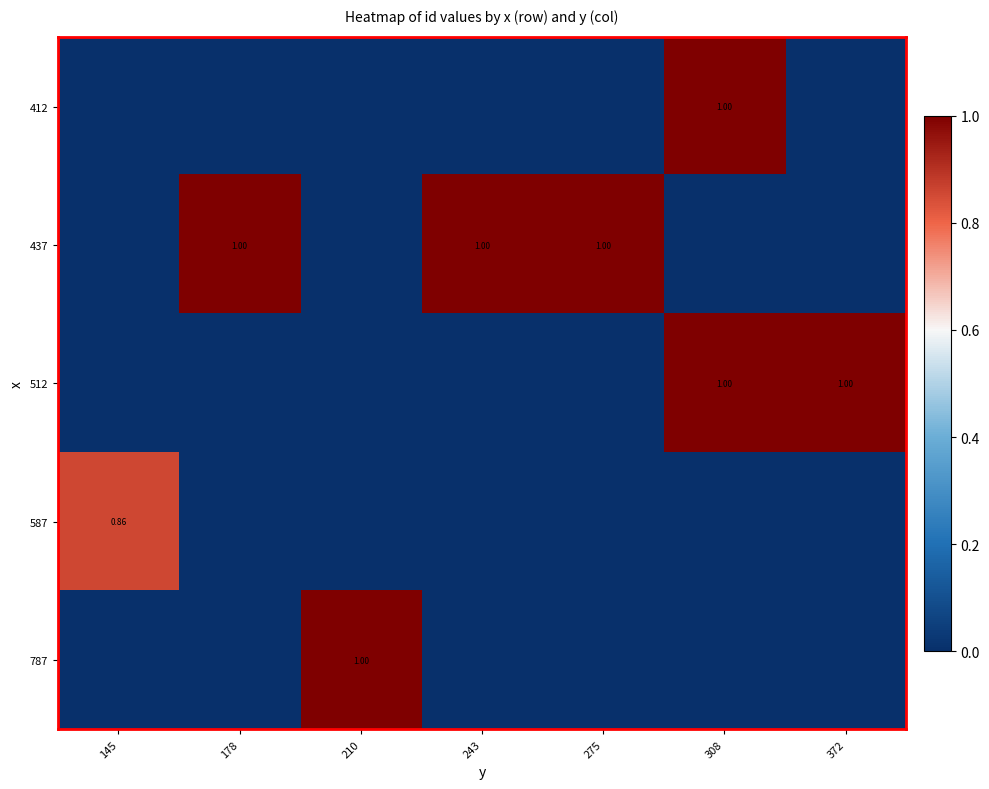

True or false: 512 has a value of 0.0 at 178.

True